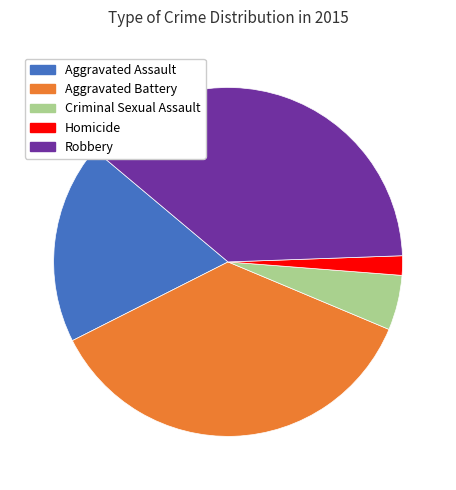

Between Aggravated Assault and Aggravated Battery, which is larger?

Aggravated Battery